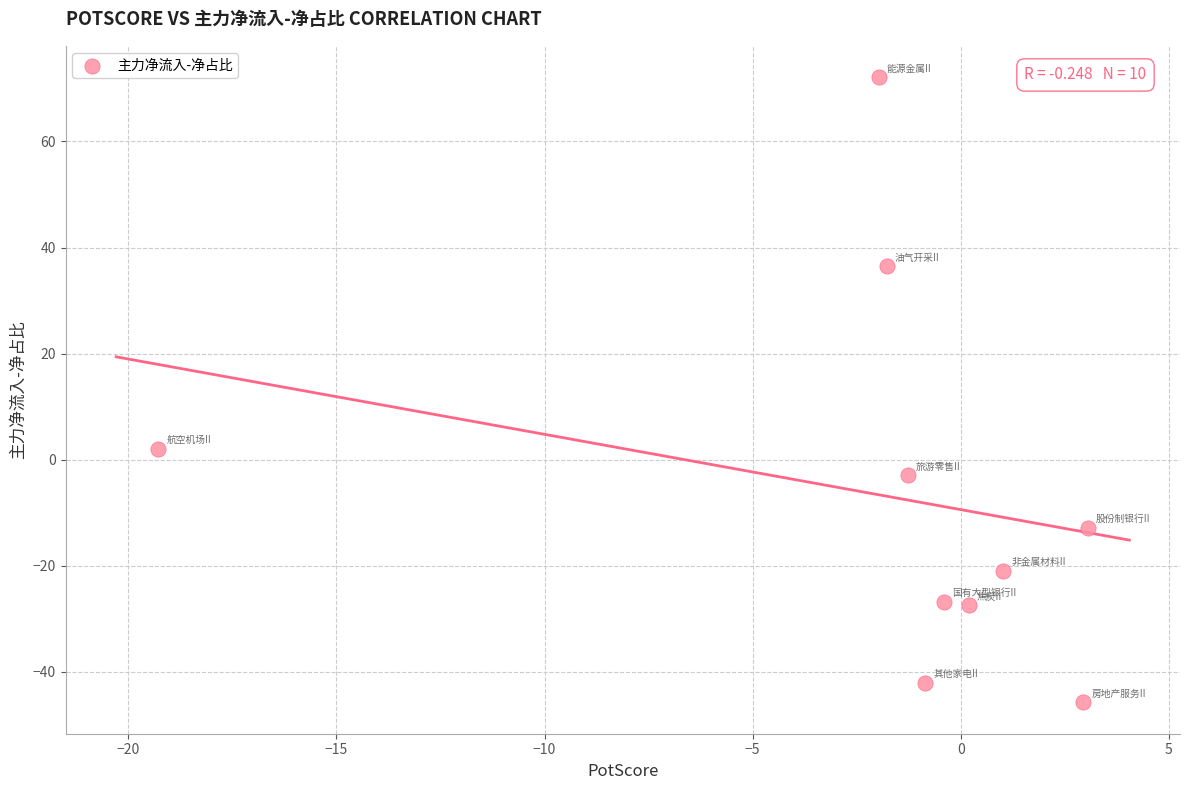

What is the average X value?

-1.8